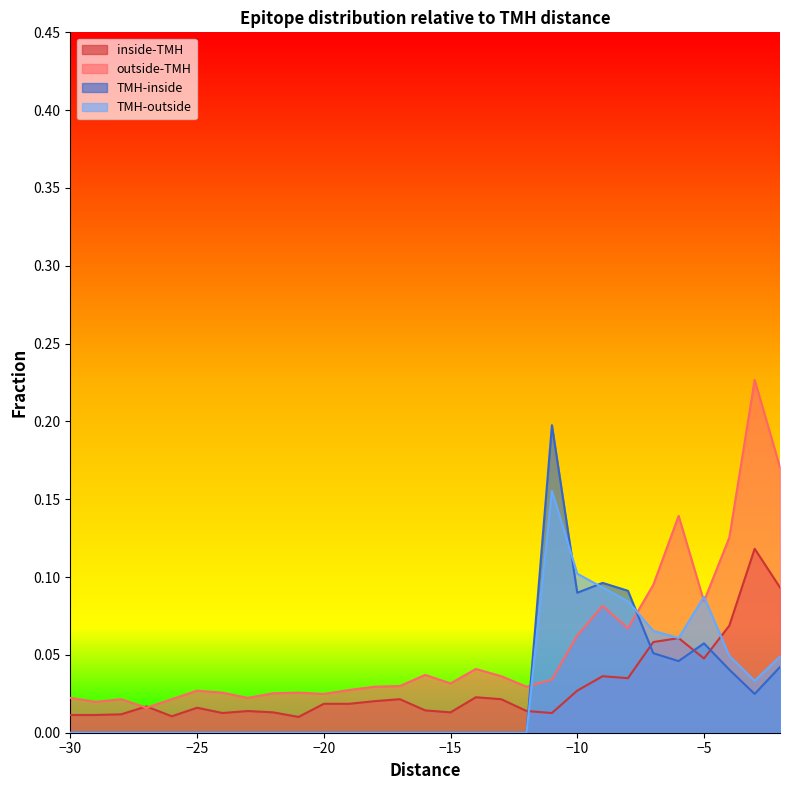

Between -25 and -11, which series saw the biggest shift?

TMH-inside